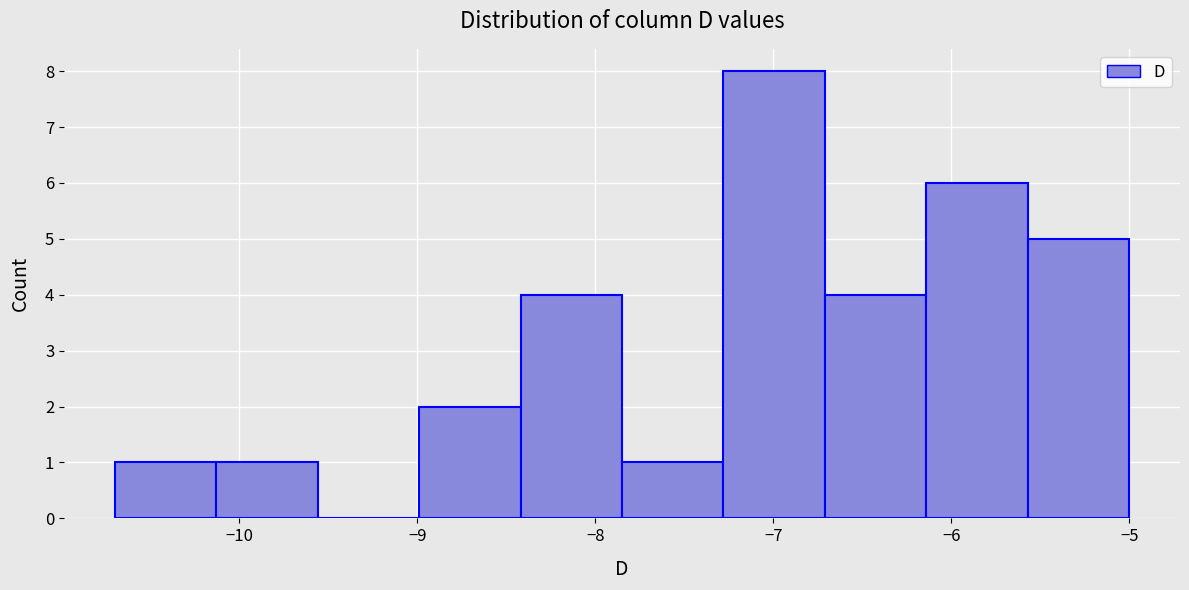

Reading left to right, list every bar in this chart as the range it spans on the x-axis followed by its height. Neither the bar edges nor the heights are printed on the chart, so give them approximately, as read against the axes.

-10.70 to -10.13: 1
-10.13 to -9.56: 1
-9.56 to -8.99: 0
-8.99 to -8.42: 2
-8.42 to -7.85: 4
-7.85 to -7.28: 1
-7.28 to -6.71: 8
-6.71 to -6.14: 4
-6.14 to -5.57: 6
-5.57 to -5.00: 5